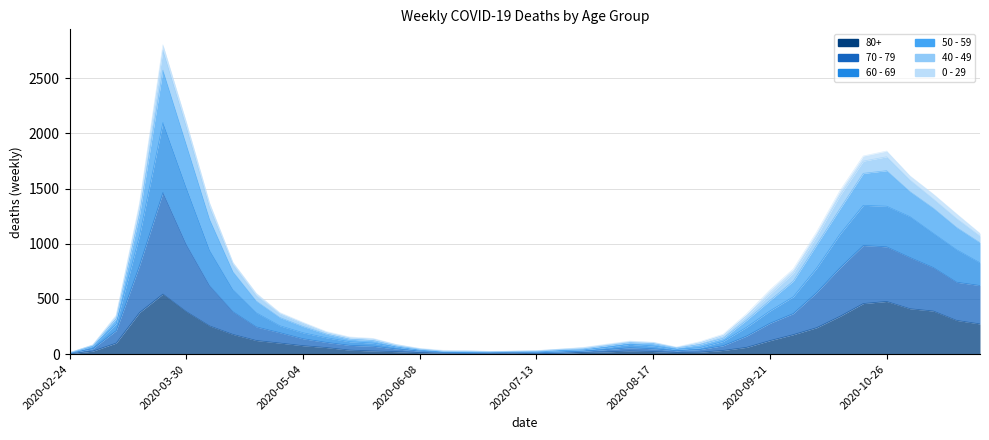

What is the spread (max minus min) of values at 2020-07-06?

18